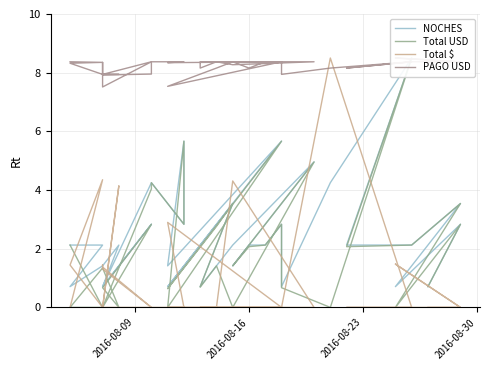

What is the difference between the maximum and minimum values in the PAGO USD series?

1.0